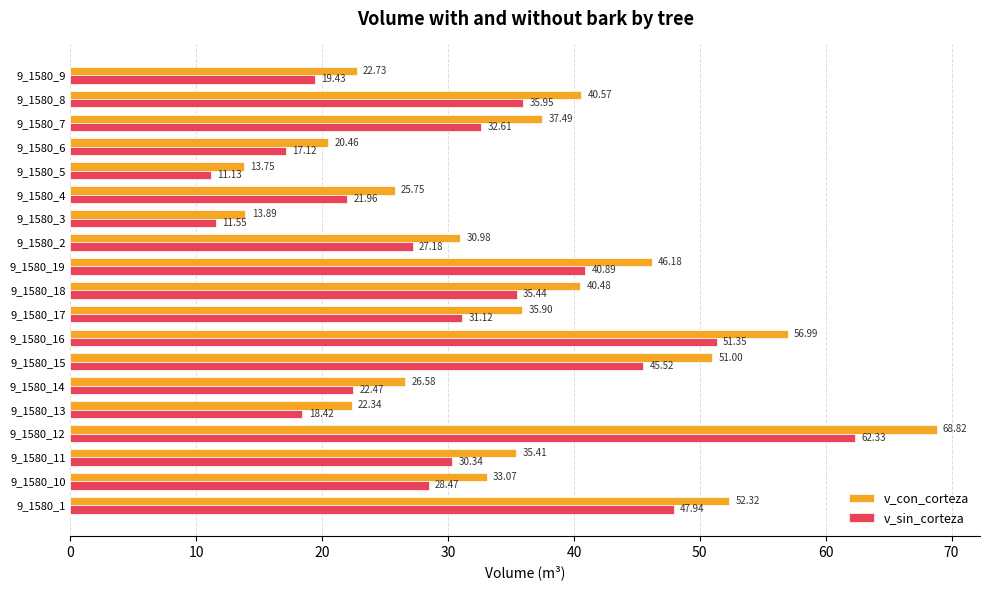

Rank the series by their average value, from highest to lowest.

v_con_corteza, v_sin_corteza